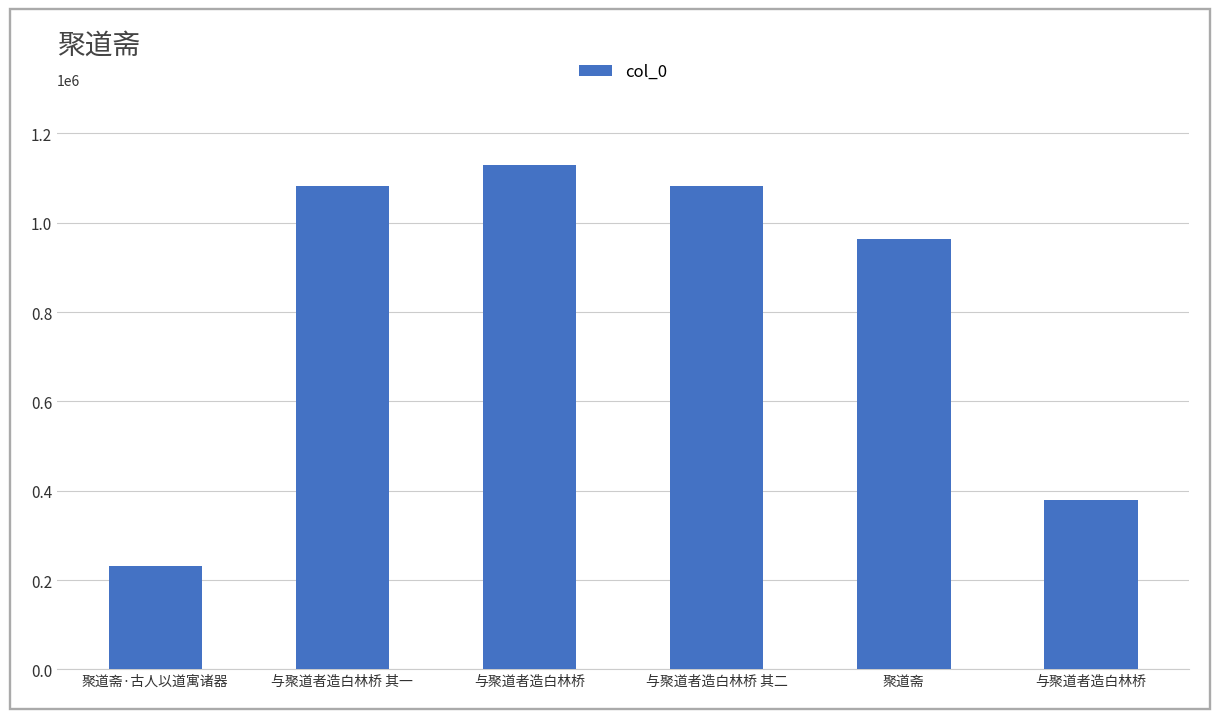

What value does the data have at 与聚道者造白林桥 其二?

1082738